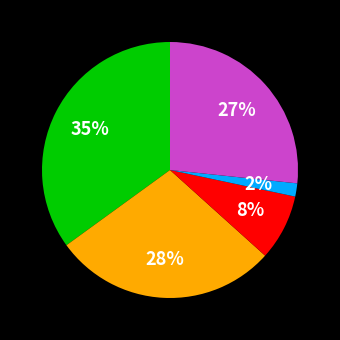

To the nearest percent, what is the average slice percentage?

20%